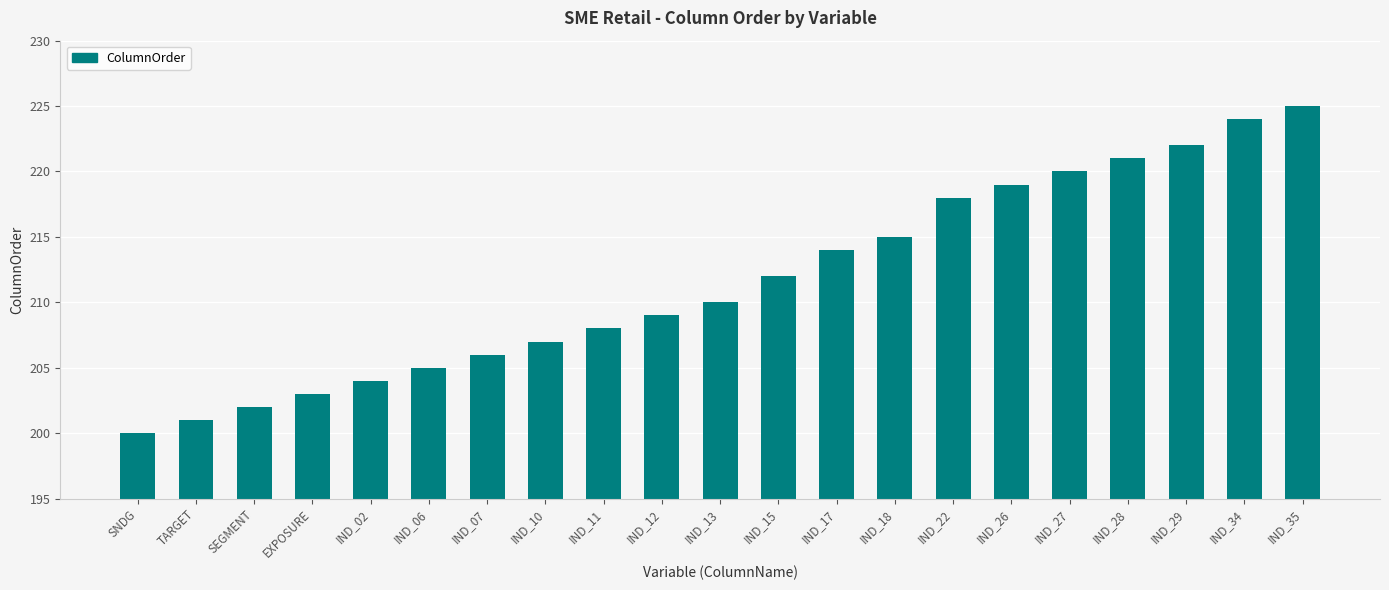

Are the bars horizontal?

No